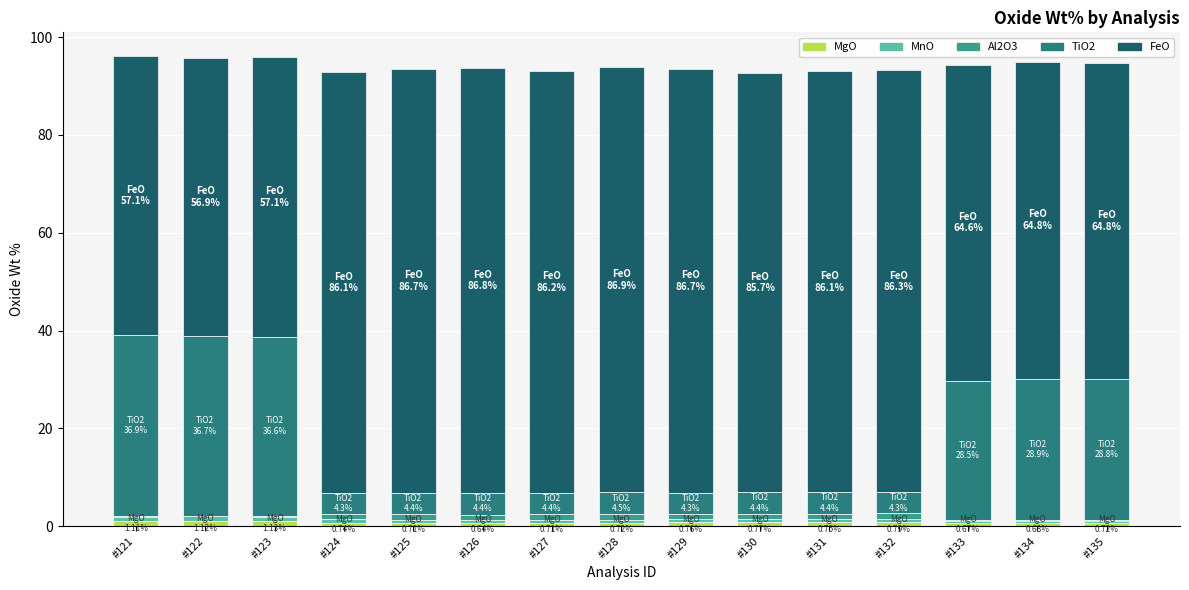

Which series has the largest total across all categories?

FeO